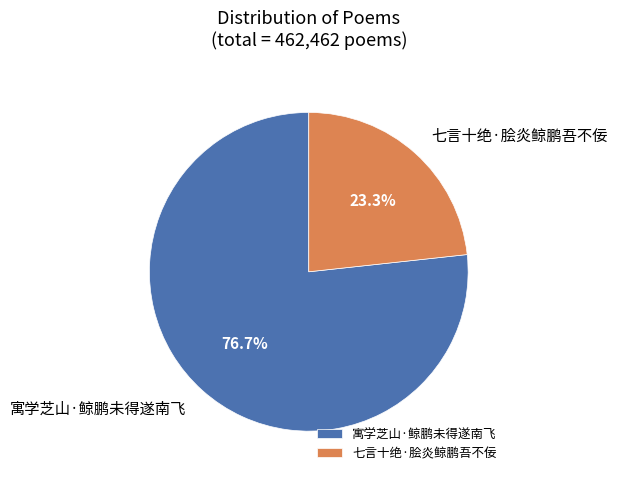

Rank the categories by value from lowest to highest.

七言十绝·脍炎鲸鹏吾不佞, 寓学芝山·鲸鹏未得遂南飞